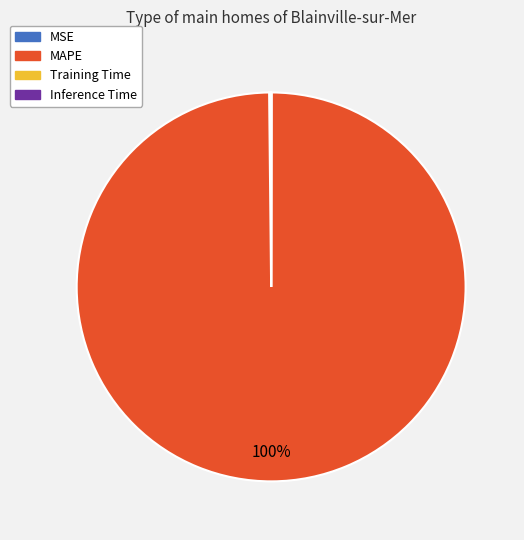

What is the largest slice in the pie chart?

MAPE